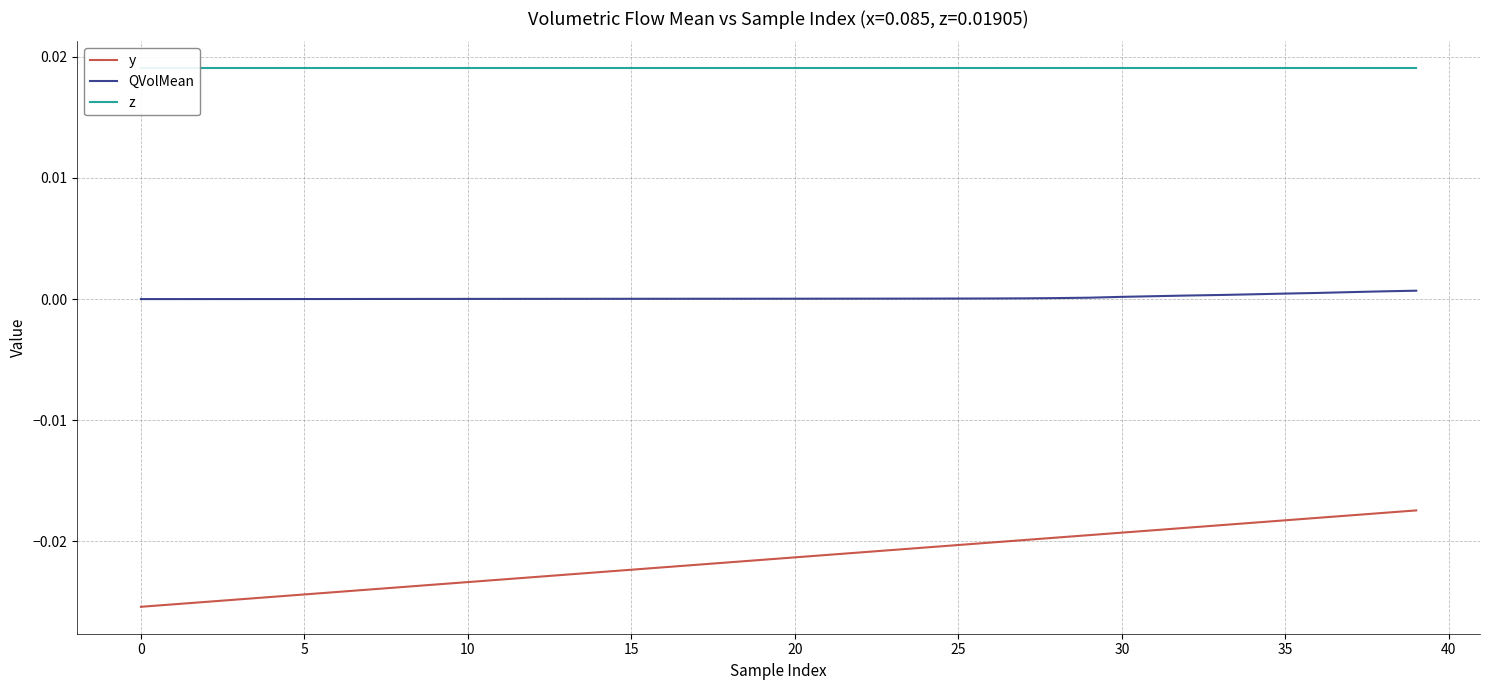

At 39, list the series in order from largest to smallest.

z, QVolMean, y